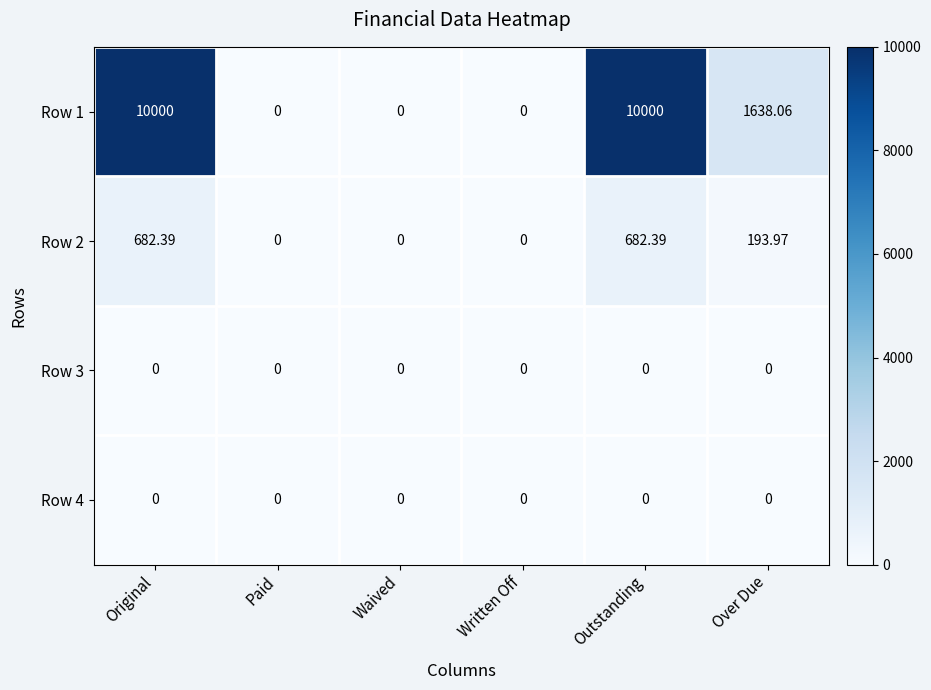

Is the value of Row 2 at Original greater than the value of Row 1 at Original?

No